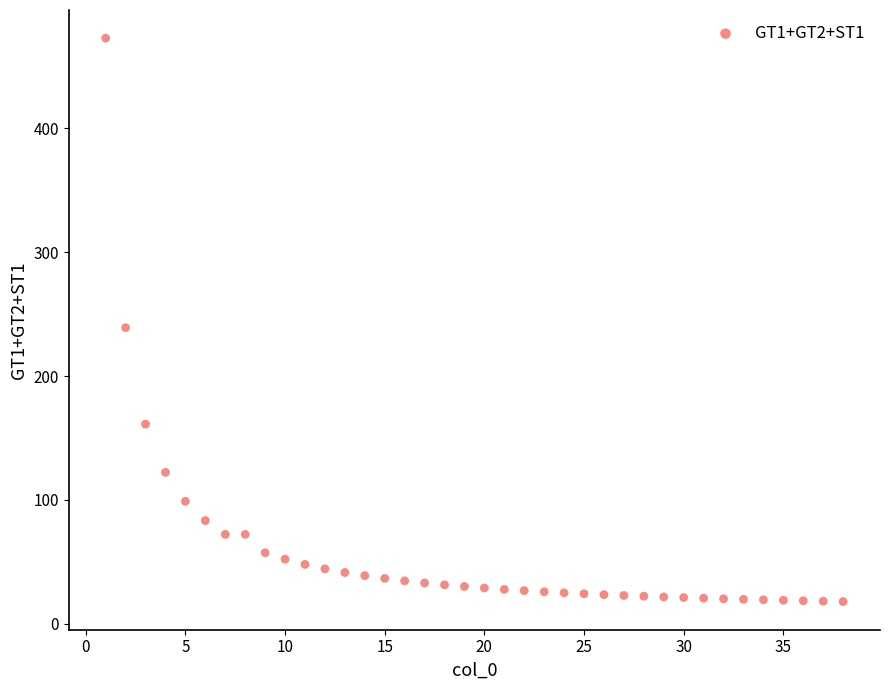

What is the range of Y values (max minus min)?

454.9